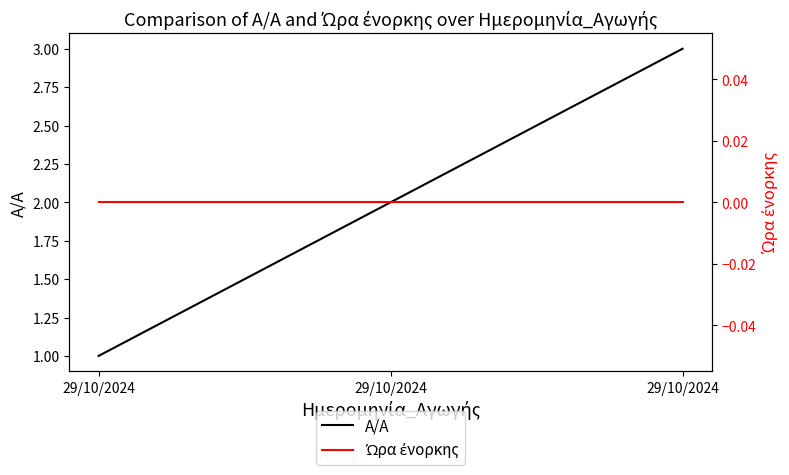

Rank the categories by Ώρα ένορκης value from lowest to highest.

29/10/2024, 29/10/2024, 29/10/2024